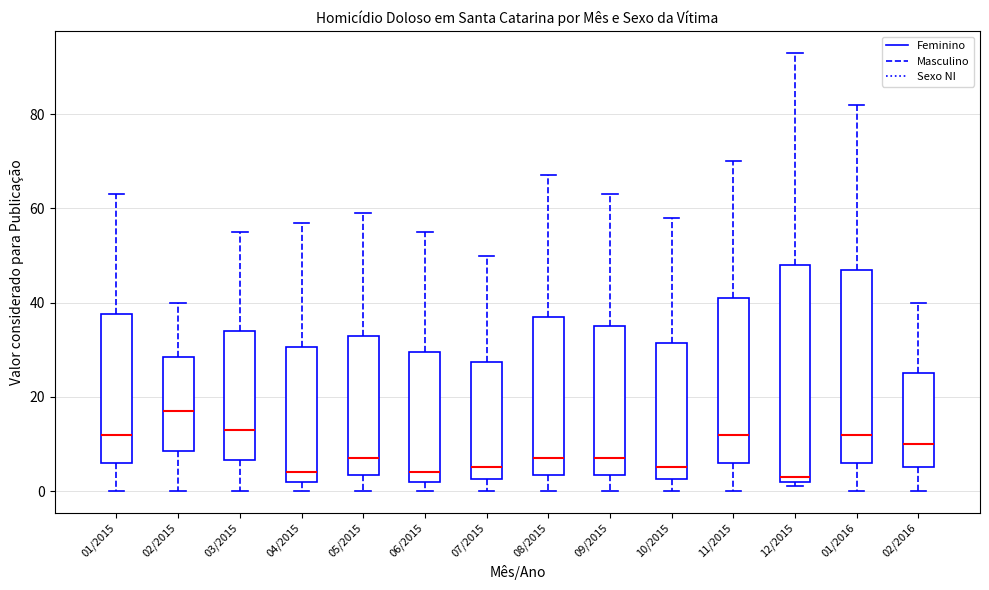

Where does the median line of the box for 01/2016 sit on the y-axis? The values are not printed on the chart, so give them approximately, as read against the axis.

12